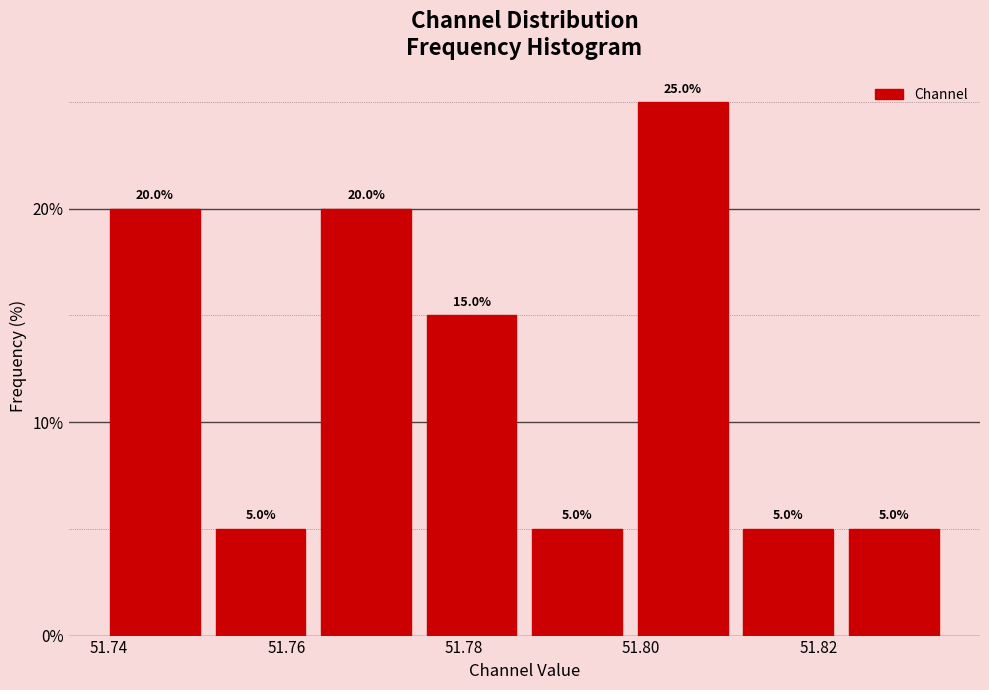

Reading left to right, list every bar in this chart as the range it spans on the x-axis followed by its height. The bar edges are not printed on the chart, so give them approximately, as read against the axis.

51.740 to 51.752: 20.0
51.752 to 51.764: 5.0
51.764 to 51.774: 20.0
51.774 to 51.786: 15.0
51.786 to 51.798: 5.0
51.798 to 51.810: 25.0
51.810 to 51.822: 5.0
51.822 to 51.834: 5.0